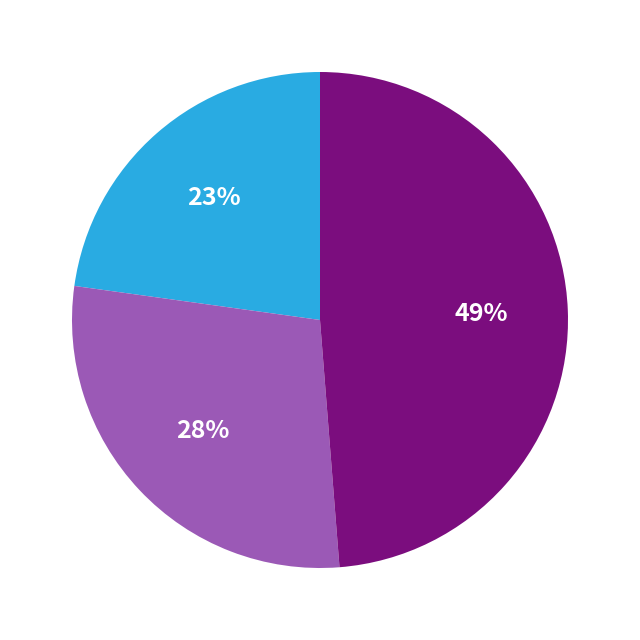

Is there any slice that represents more than half of the pie?

No